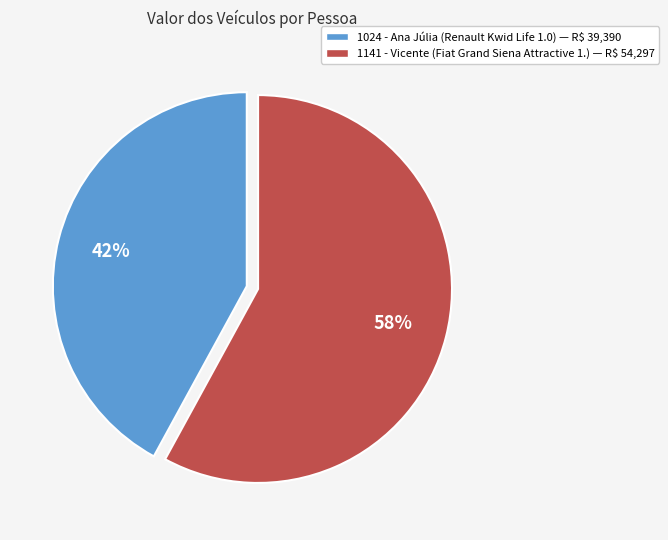

How many segments does this pie chart have?

2